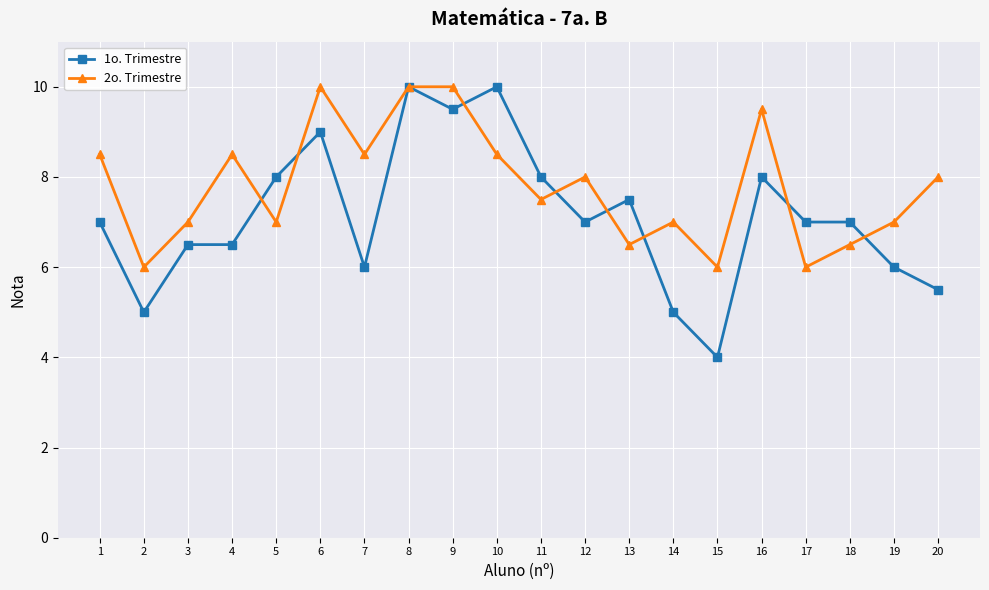

At 12, list the series in order from largest to smallest.

2o. Trimestre, 1o. Trimestre